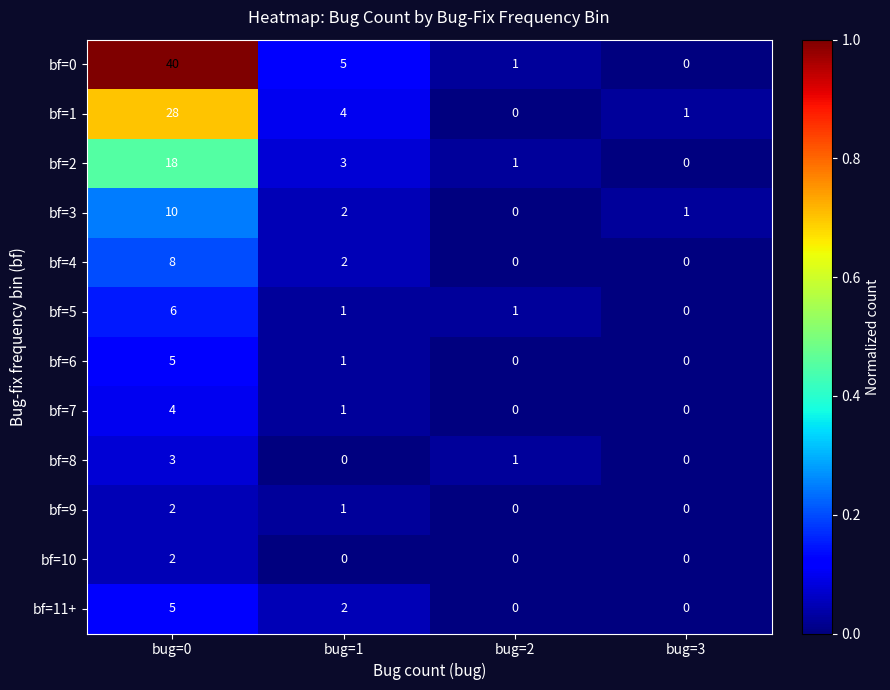

What is the sum of the bf=3 values at bug=1 and bug=0?

12